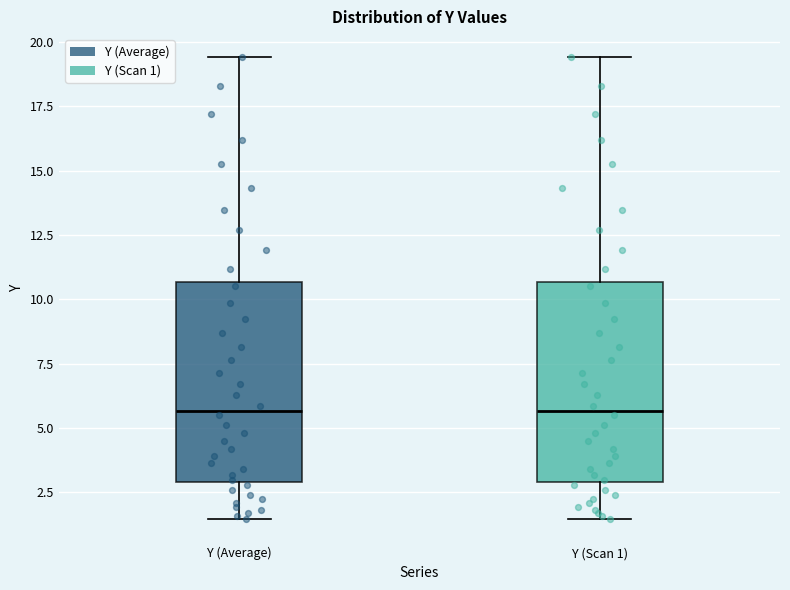

Reading left to right, transcribe this box plot: for each box, give where its median line is, the range the box spans, and where its two whiskers end, as read against the y-axis. The values are not printed on the chart, so give them approximately, as read against the axis.

Y (Average): median 5.5, box 3.0 to 10.5, whiskers 1.5 to 19.5
Y (Scan 1): median 5.5, box 3.0 to 10.5, whiskers 1.5 to 19.5